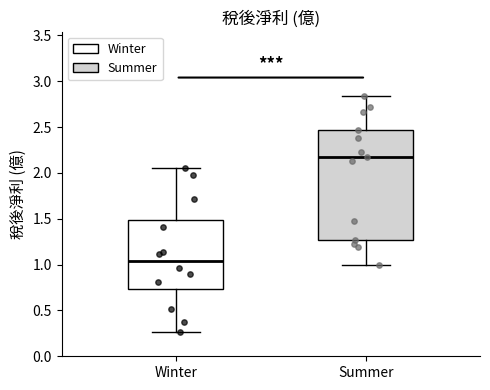

Comparing the boxes themselves (not the whiskers), which one is the tallest?

Summer